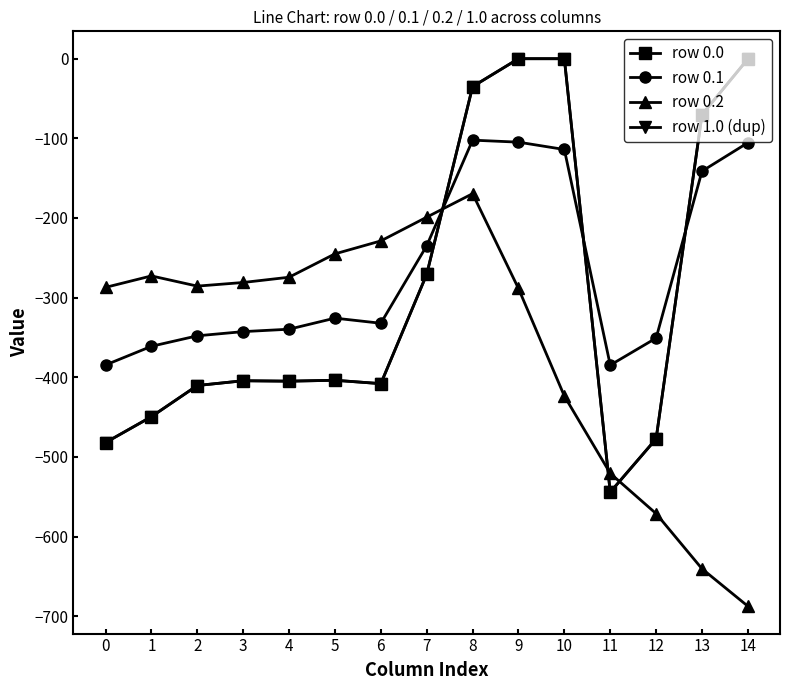

What is the value of the row 0.2 point at the 12th from the left?

-520.6